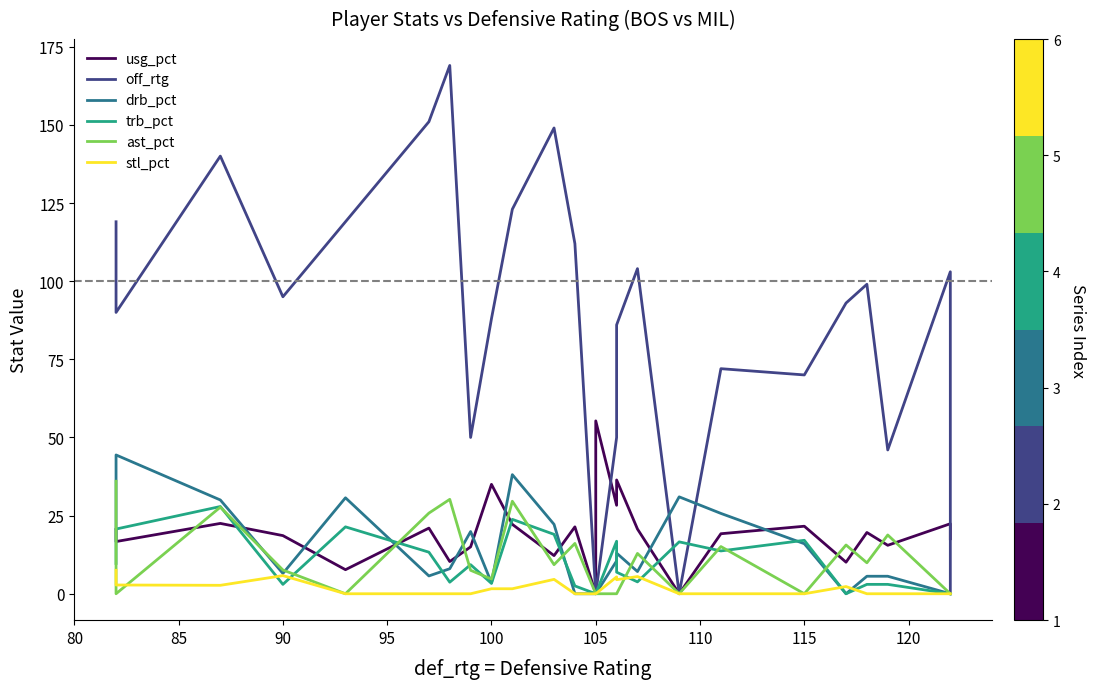

Which series has the largest total across all categories?

off_rtg